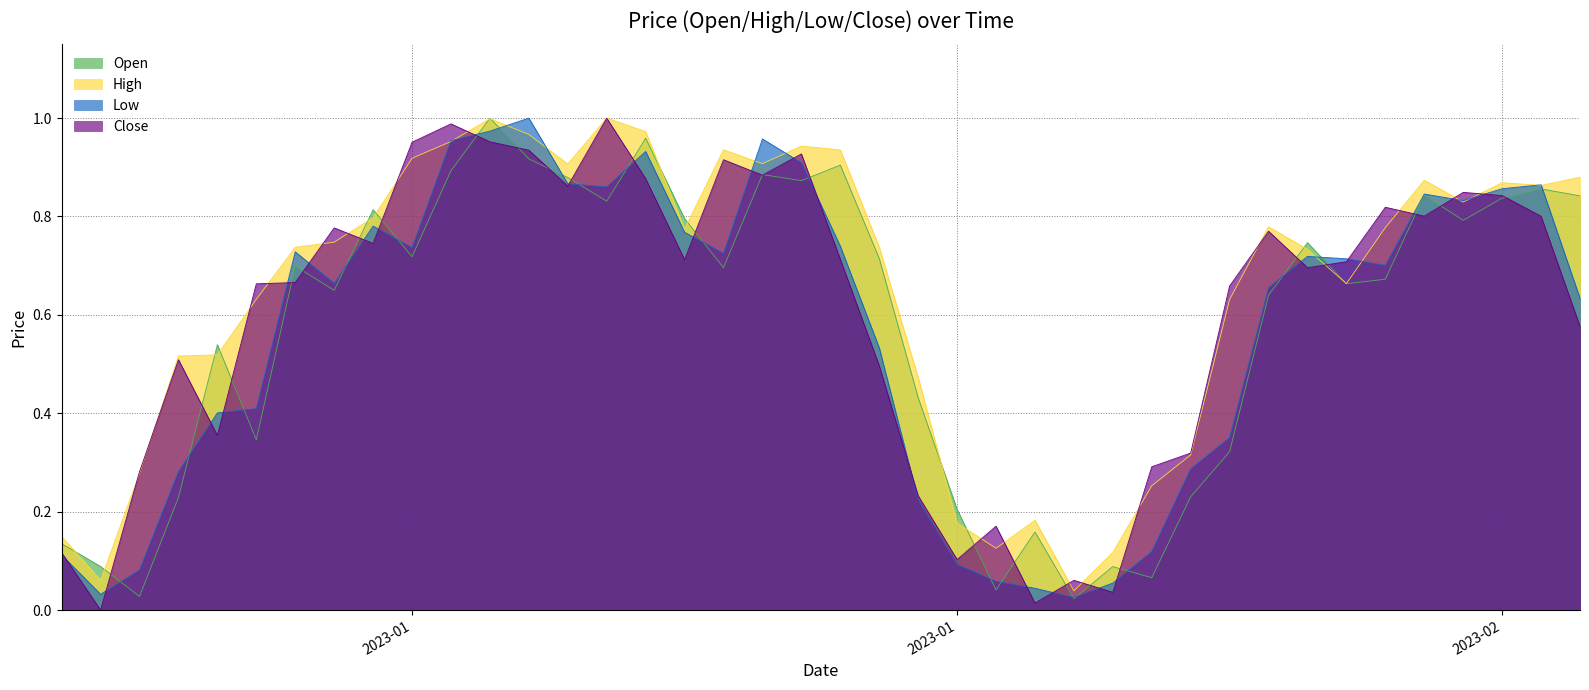

At 2023-01-17, list the series in order from smallest to largest.

Close, Low, High, Open